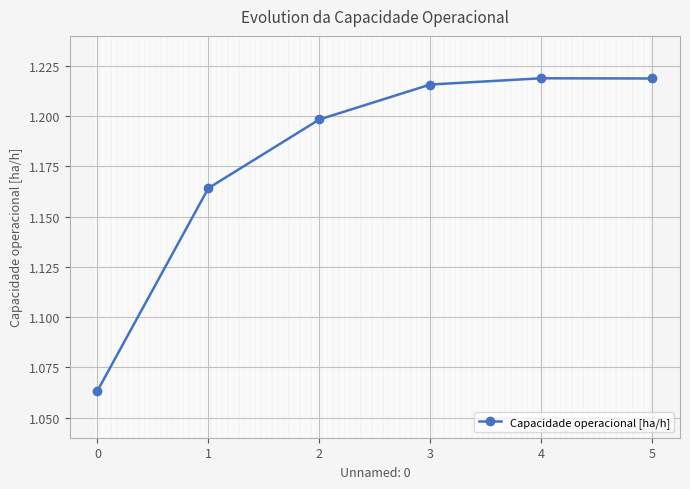

What is the ratio of the value at 5 to the value at 2?

1.0